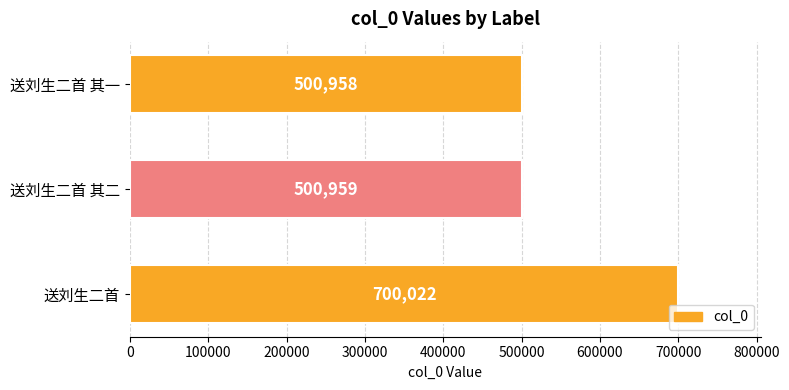

What is the minimum value shown in the chart?

500958